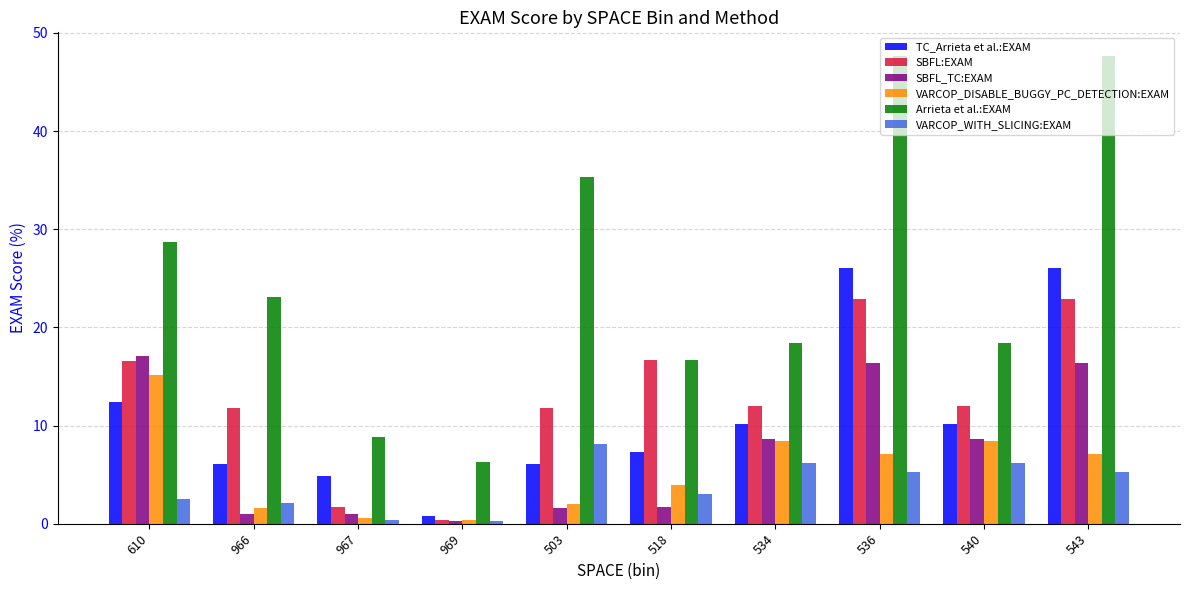

Where is TC_Arrieta et al.:EXAM nearest to the value 13?

610